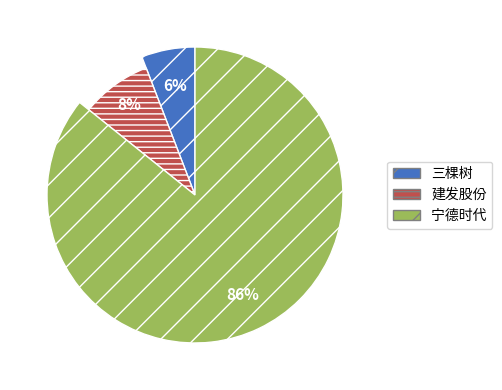

What is the majority slice?

宁德时代